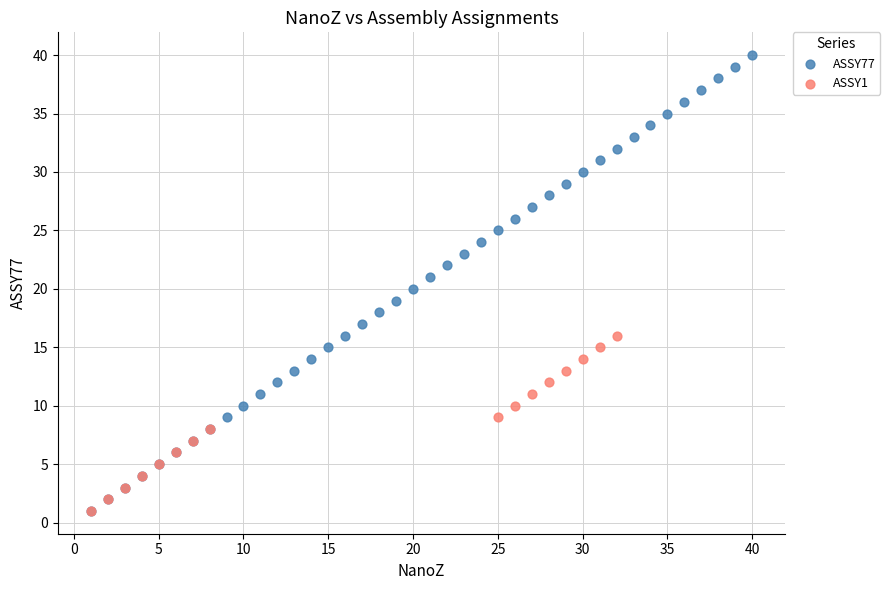

Which series contains the highest Y value?

ASSY77